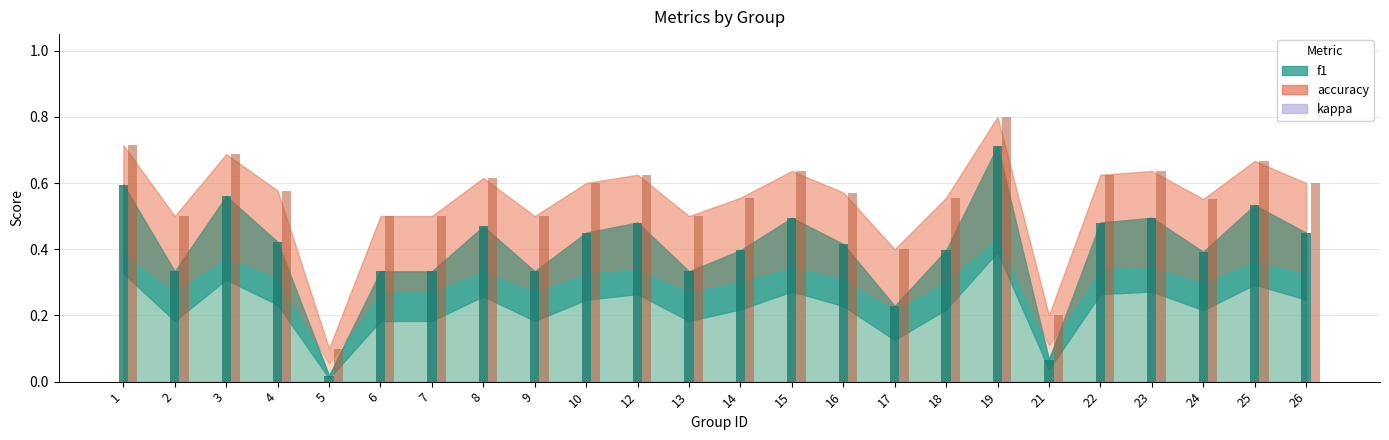

What is the value of the accuracy bar at the 6th from the left?

0.5